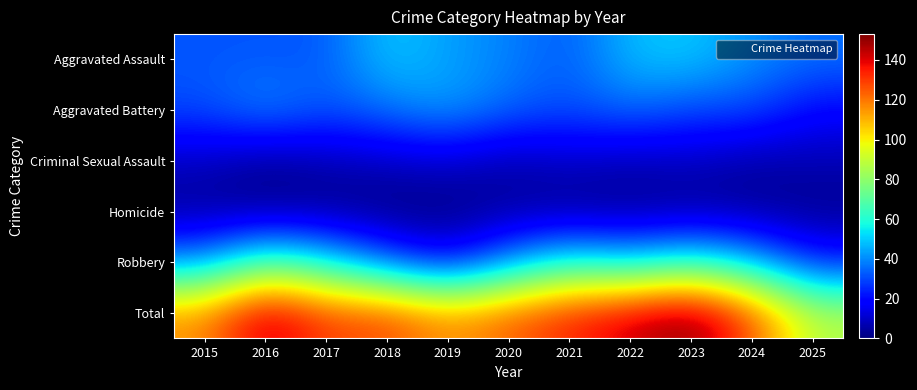

Reading left to right, transcribe all the data shown in this chart.

Aggravated Assault: 2015=32	2016=32	2017=32	2018=50	2019=43	2020=39	2021=32	2022=48	2023=50	2024=41	2025=36
Aggravated Battery: 2015=31	2016=41	2017=32	2018=37	2019=44	2020=35	2021=31	2022=36	2023=30	2024=31	2025=19
Criminal Sexual Assault: 2015=9	2016=3	2017=7	2018=9	2019=11	2020=6	2021=10	2022=7	2023=9	2024=5	2025=7
Homicide: 2015=3	2016=2	2017=2	2018=0	2019=0	2020=4	2021=2	2022=2	2023=3	2024=3	2025=2
Robbery: 2015=41	2016=69	2017=55	2018=33	2019=17	2020=40	2021=59	2022=50	2023=61	2024=47	2025=23
Total: 2015=116	2016=147	2017=128	2018=129	2019=115	2020=124	2021=134	2022=143	2023=153	2024=127	2025=87